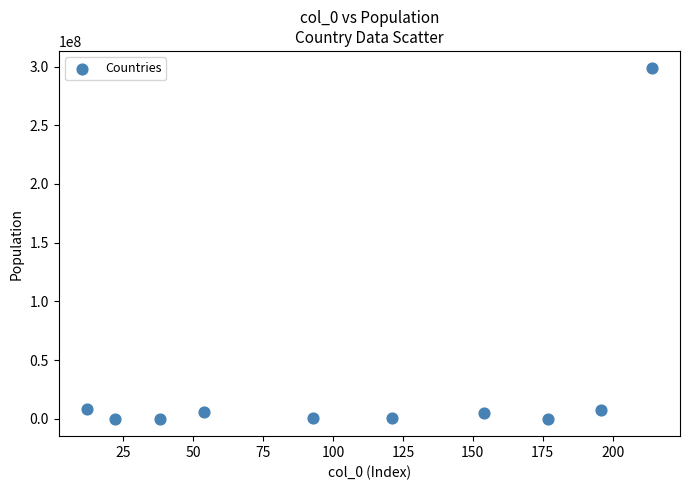

What is the average X value?

108